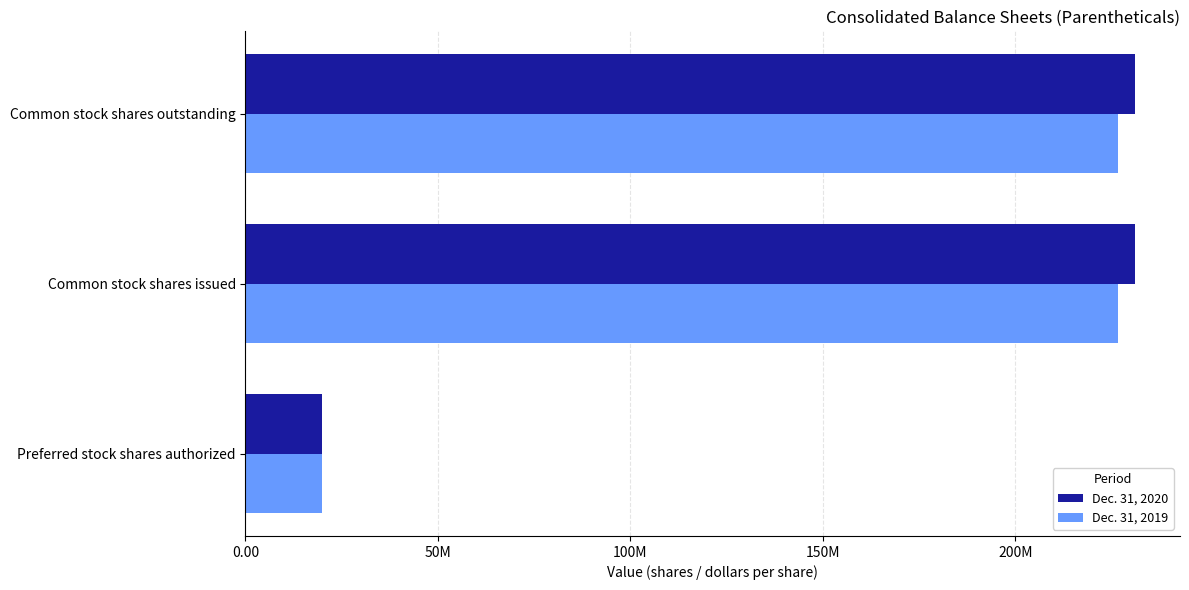

What are all the series names shown in the legend?

Dec. 31, 2020, Dec. 31, 2019